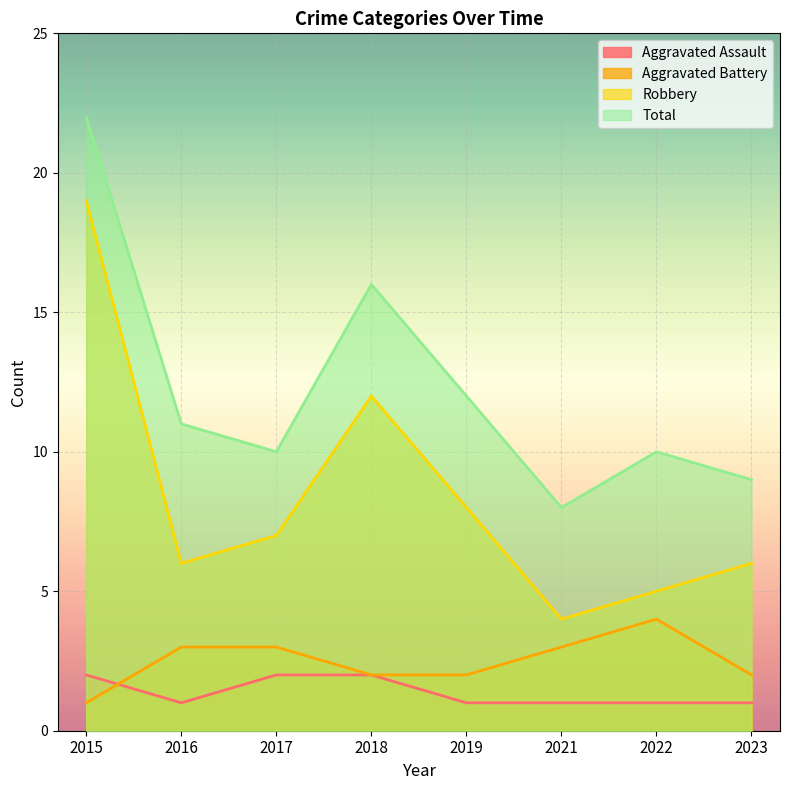

What is the sum of the Robbery values at 2019 and 2016?

14